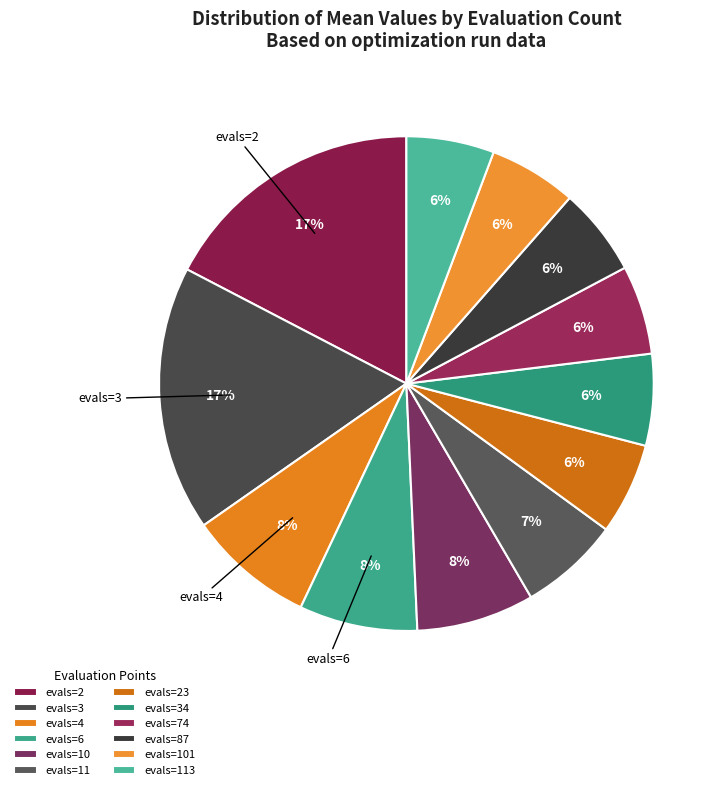

To the nearest percent, what is the average slice percentage?

8%